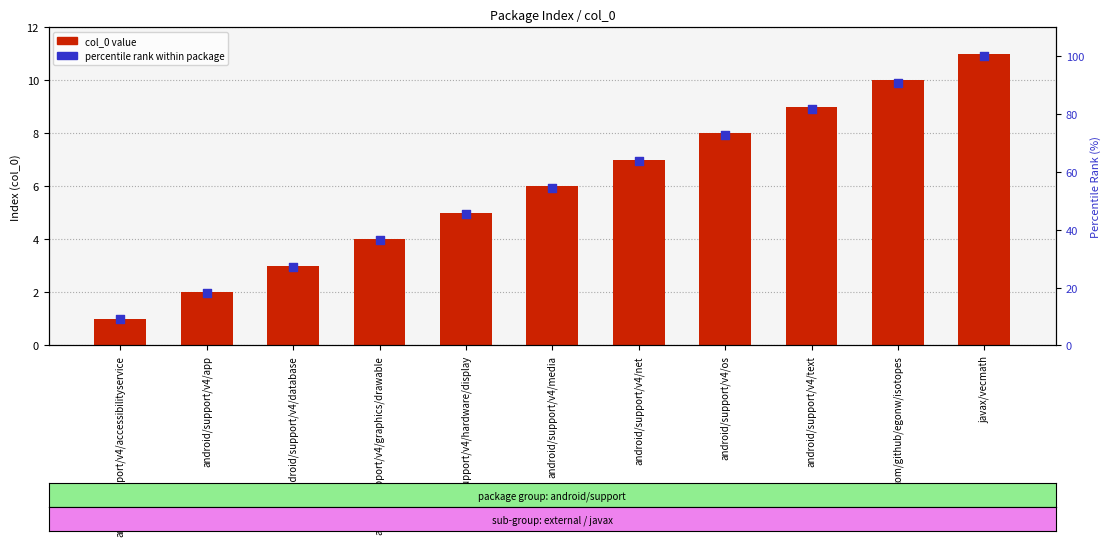

Which series contains the highest Y value?

percentile rank within package